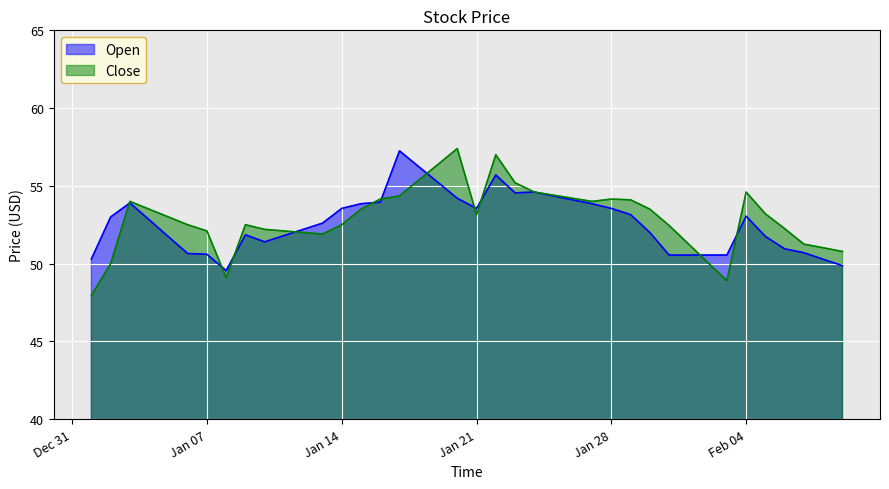

At which label does Close reach its minimum?

2020-01-01